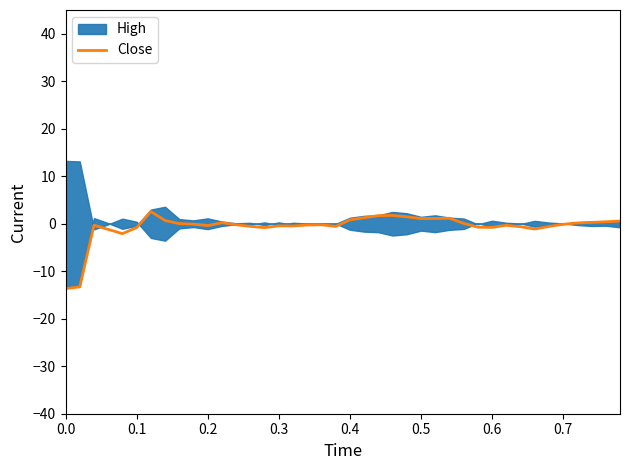

What is the lowest value of the Close series?

-13.6